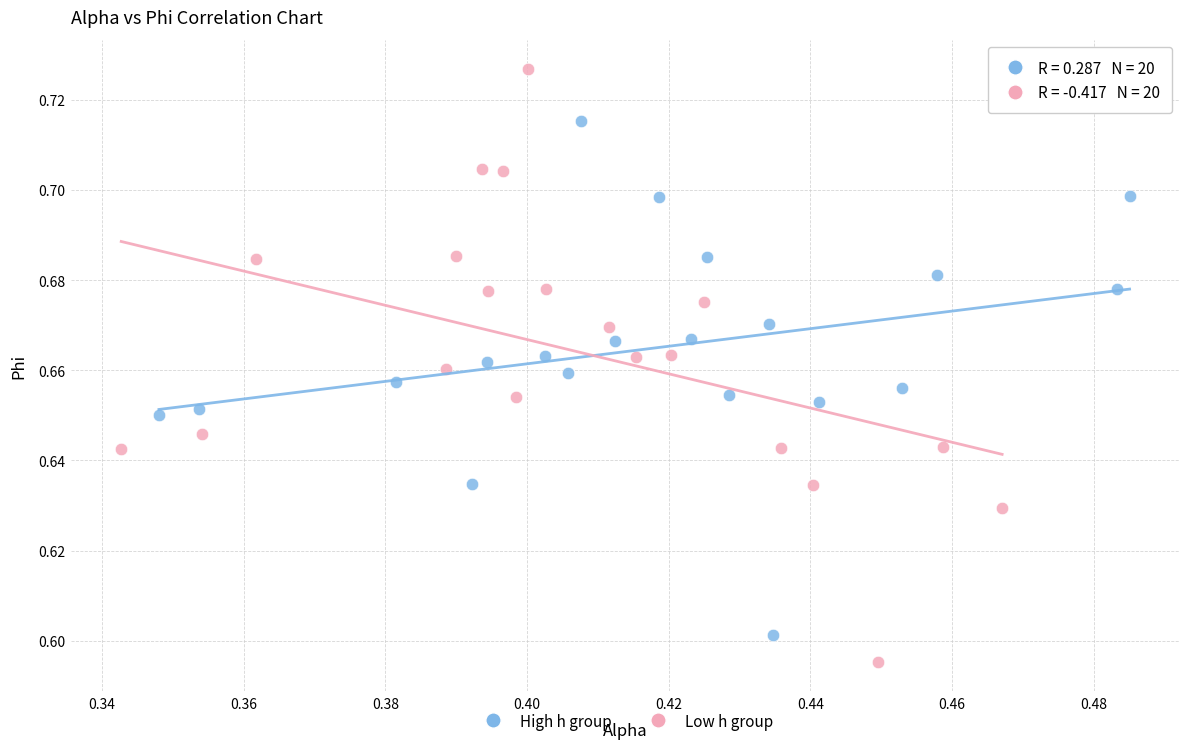

Which series contains the highest Y value?

Low h group